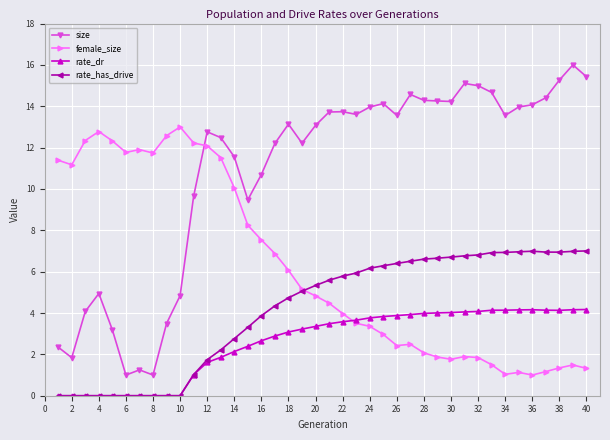

What is the difference between the second highest and minimum values in the female_size series?

11.8